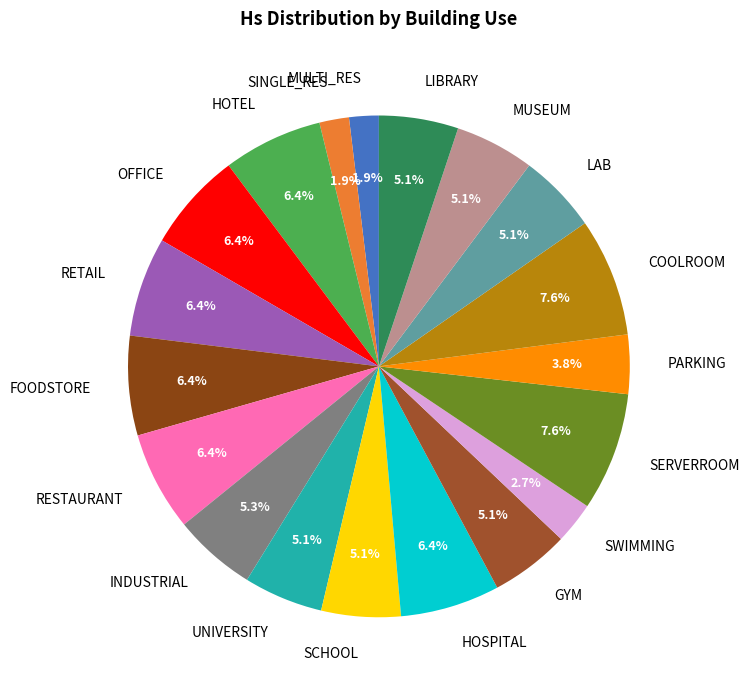

To the nearest percent, what portion does GYM represent?

5%